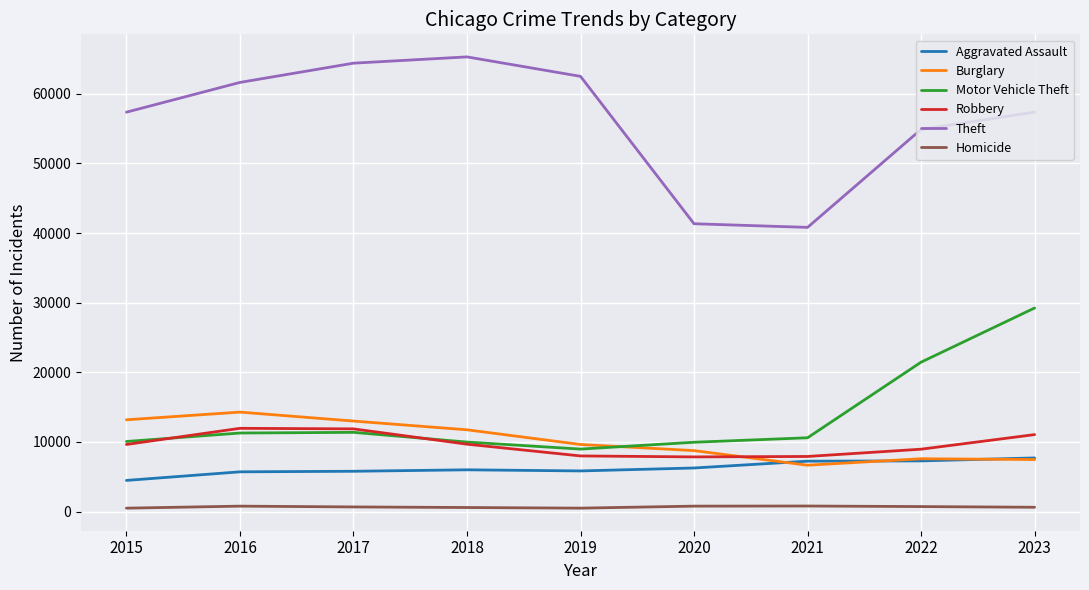

The value of Aggravated Assault at 2016 is 8873. True or false?

False